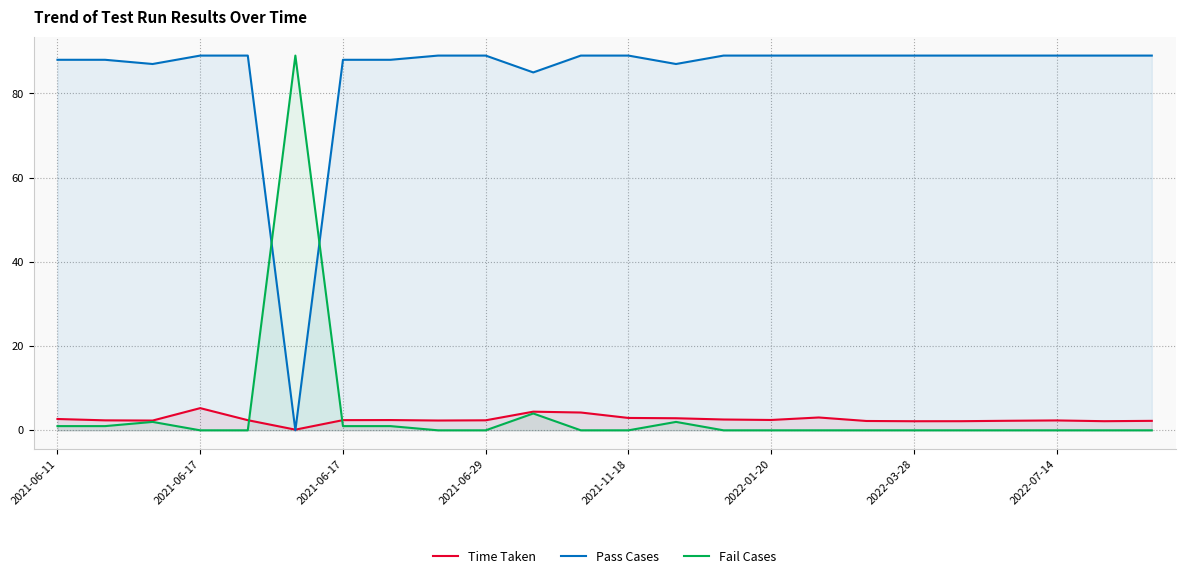

True or false: Time Taken has more than 2 points higher than both neighbors.

True